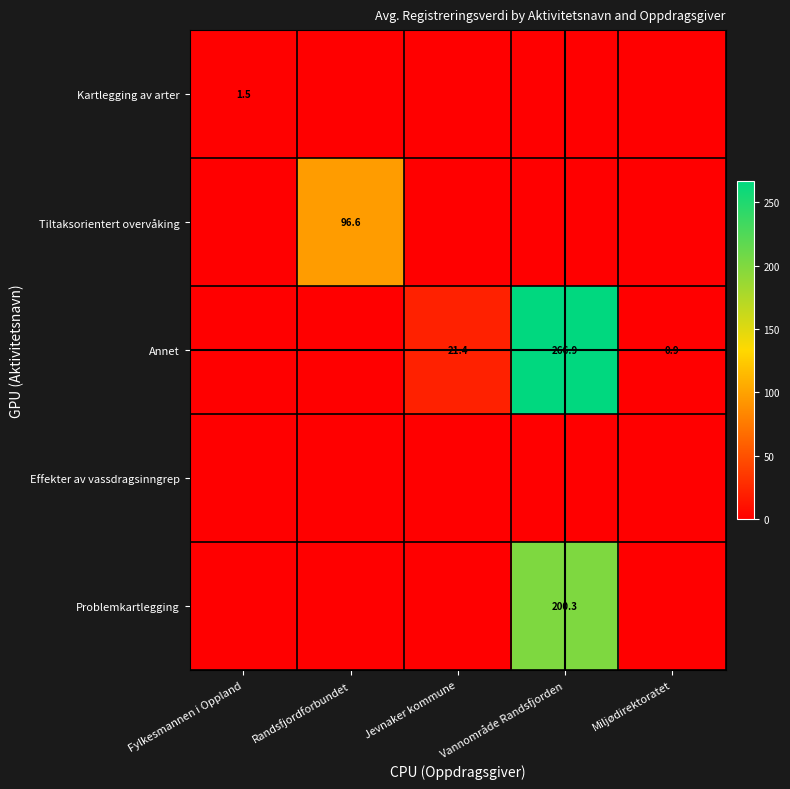

What is the difference between the highest and lowest values at Jevnaker kommune?

21.4